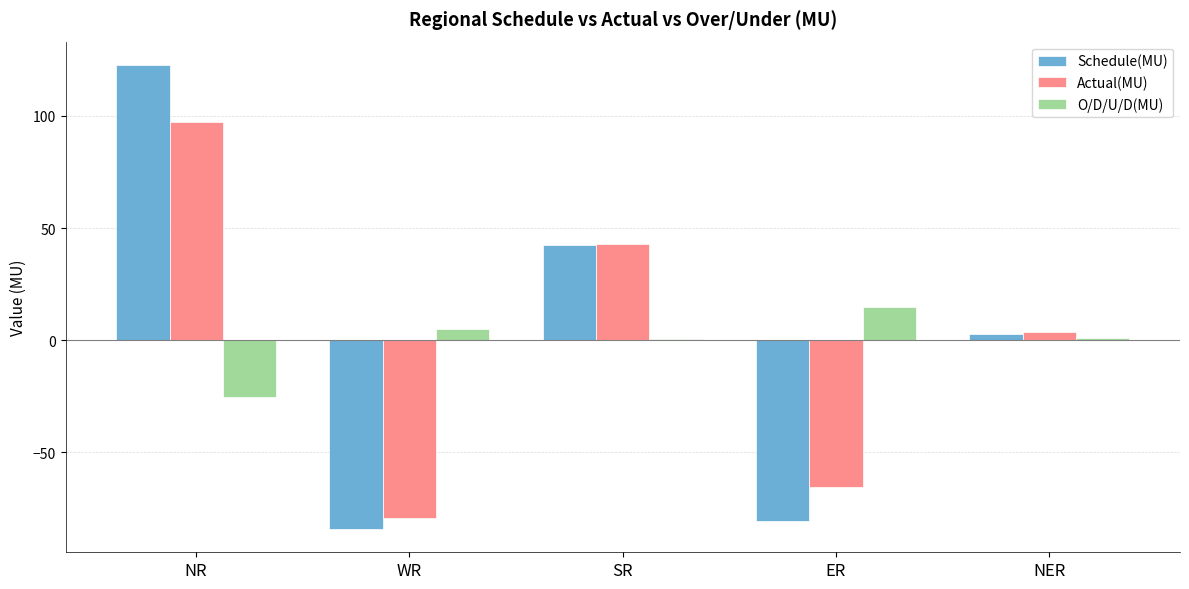

True or false: Schedule(MU) has a value of 47.8 at NR.

False